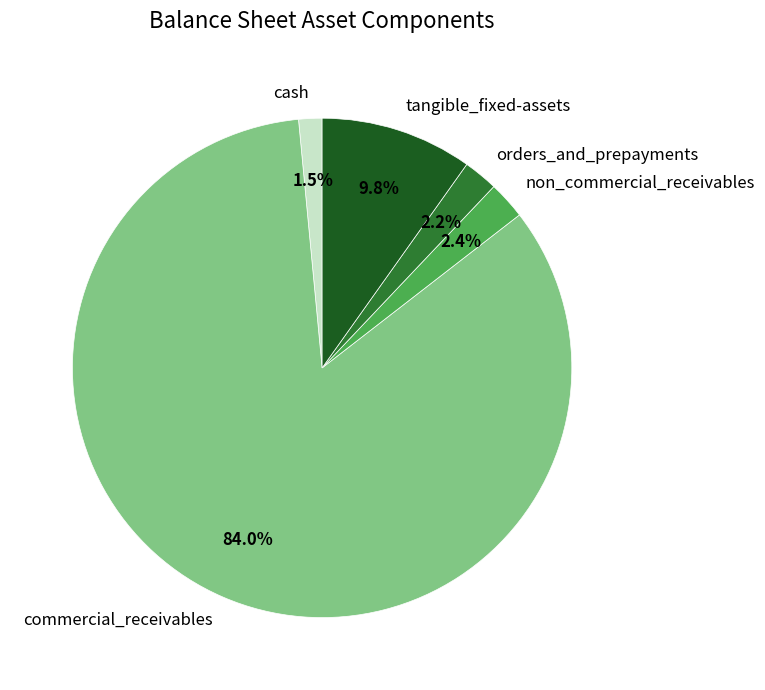

To the nearest percent, what percentage of the pie is commercial_receivables?

84%